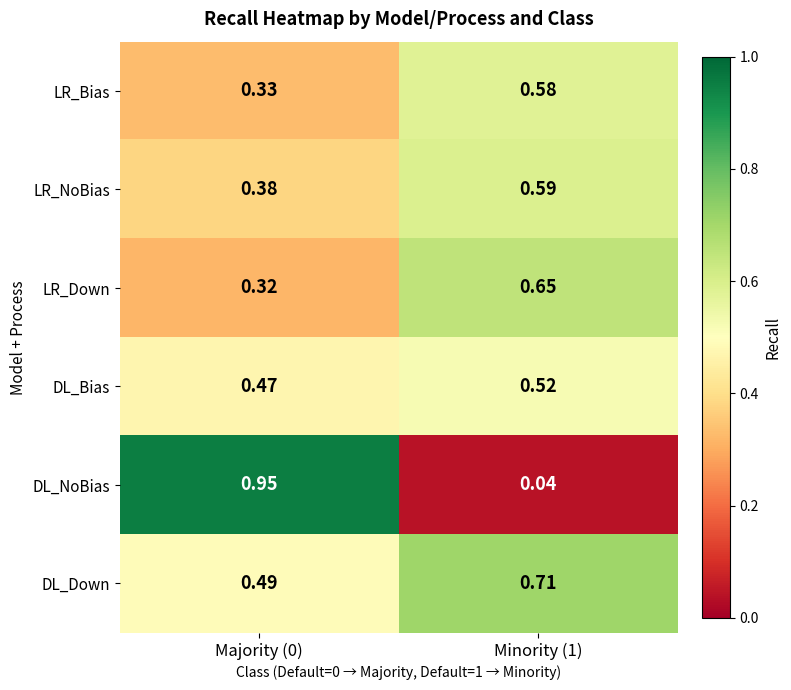

Which series has the largest total across all categories?

DL_Down